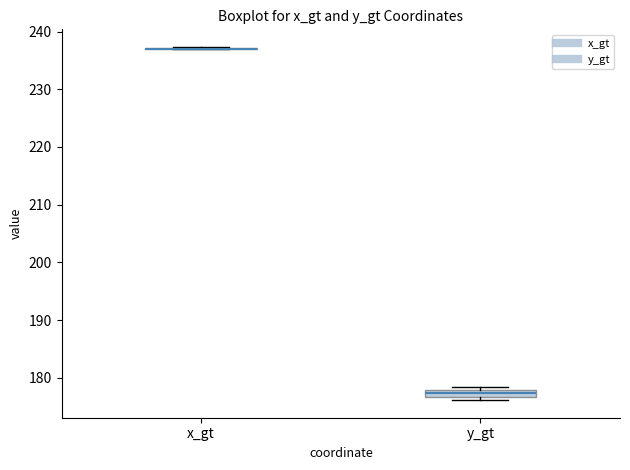

Where is the upper edge of the box for y_gt on the y-axis? The values are not printed on the chart, so give them approximately, as read against the axis.

178